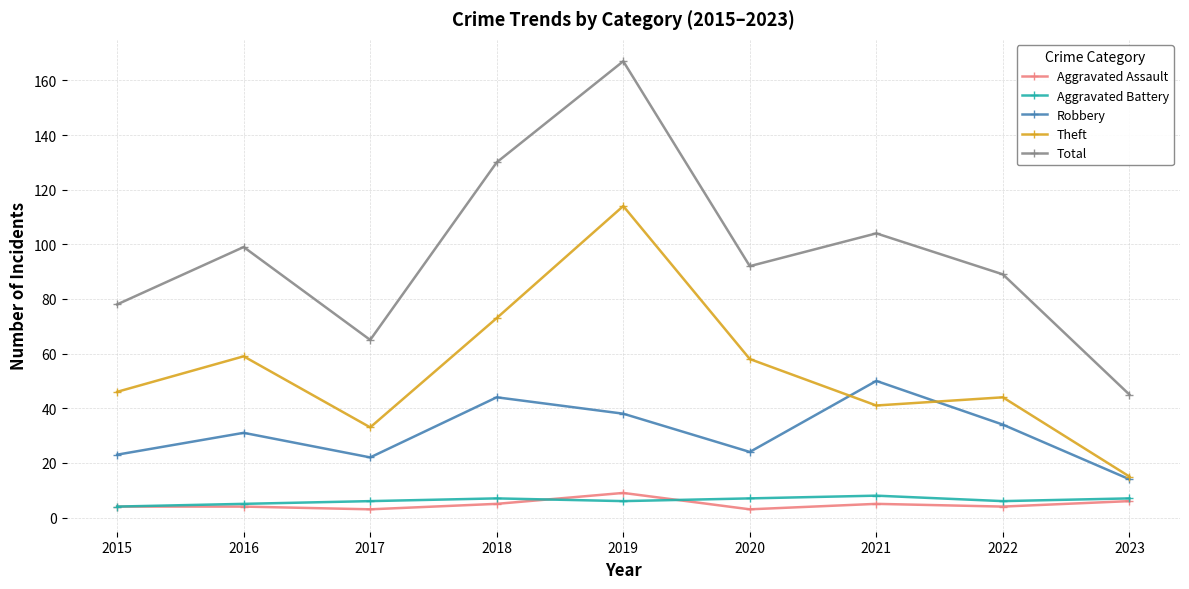

What is the maximum value shown in the chart?

167